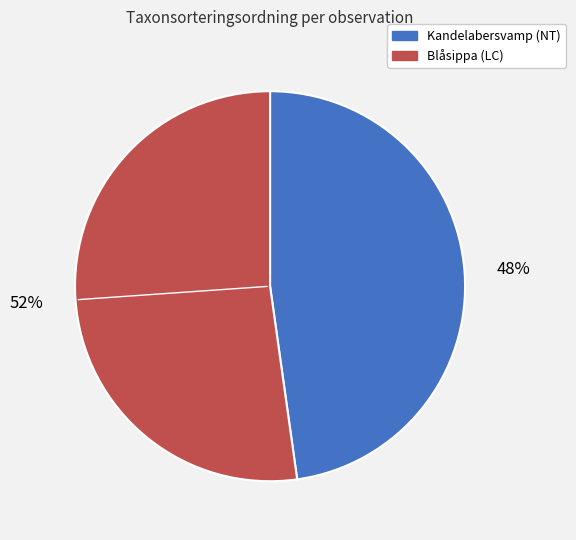

To the nearest percent, what is the average slice percentage?

50%